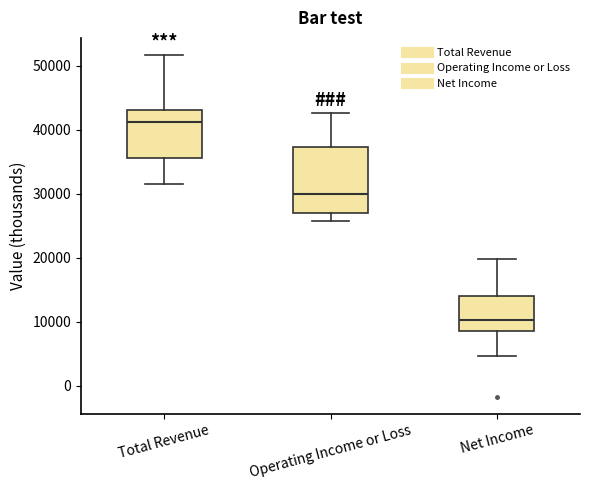

Which box is the tallest, from its lower edge to its upper edge?

Operating Income or Loss